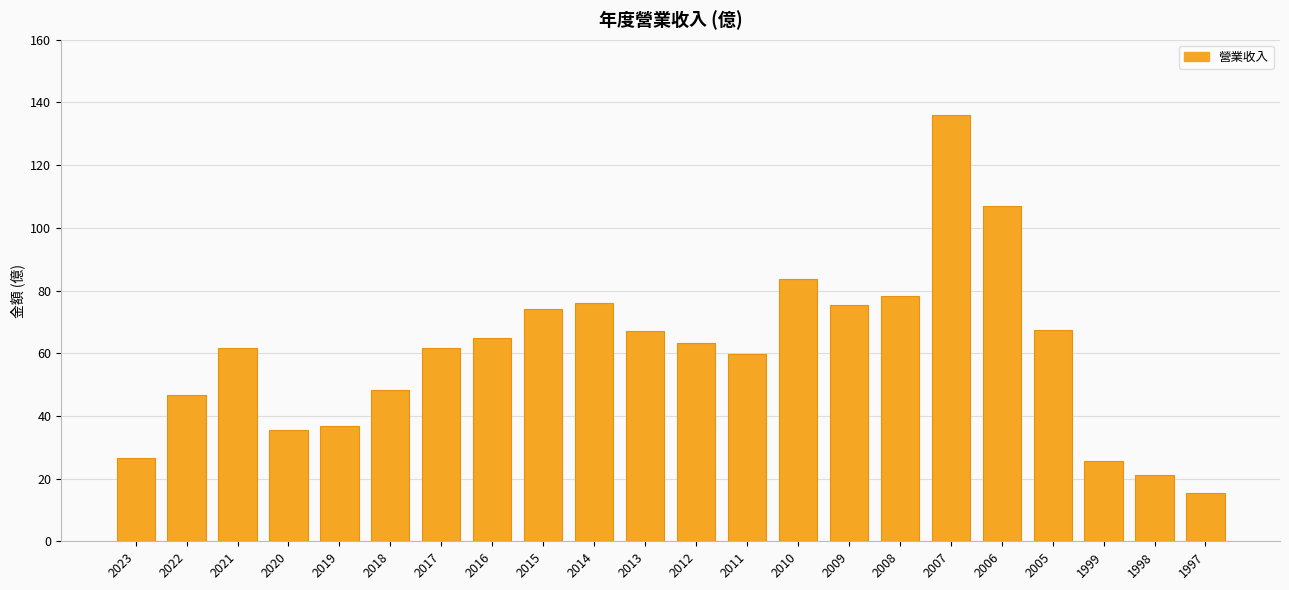

What is the average value?

60.5